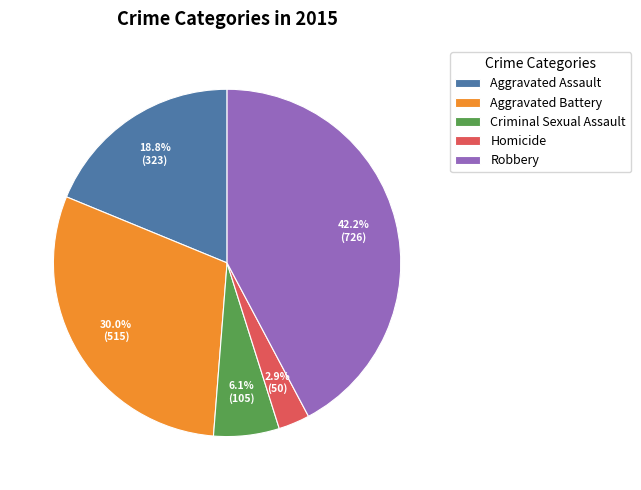

Does Homicide represent more than half of the total?

No